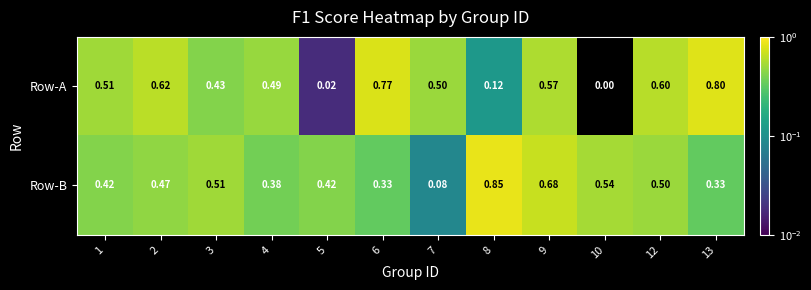

Which series has the largest total across all categories?

Row-B